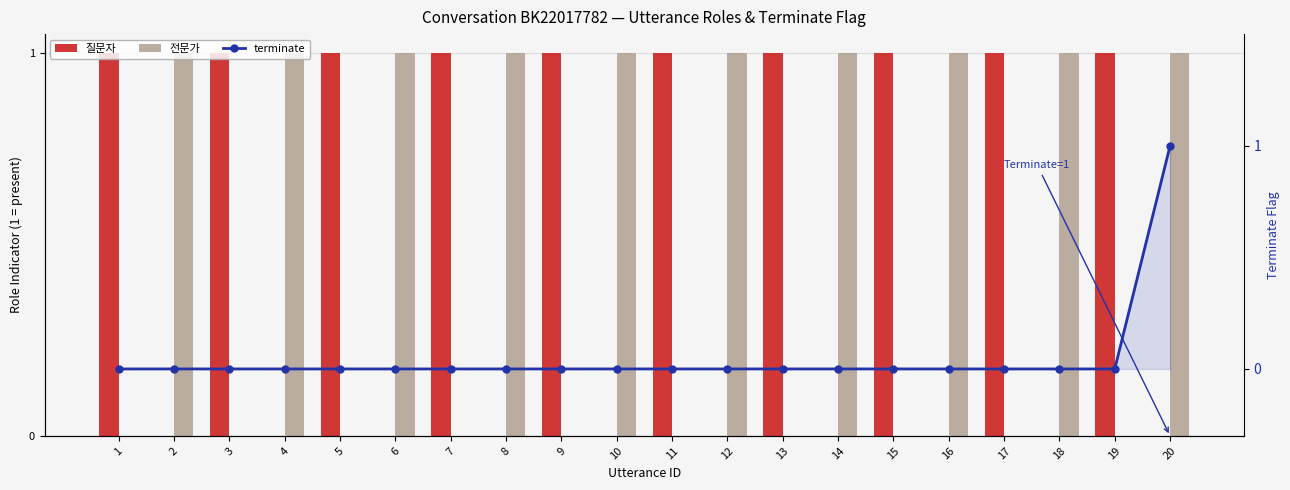

Reading right to left, what are all the values shown in this chart?

질문자: 0	1	0	1	0	1	0	1	0	1	0	1	0	1	0	1	0	1	0	1
전문가: 1	0	1	0	1	0	1	0	1	0	1	0	1	0	1	0	1	0	1	0
terminate: 1	0	0	0	0	0	0	0	0	0	0	0	0	0	0	0	0	0	0	0